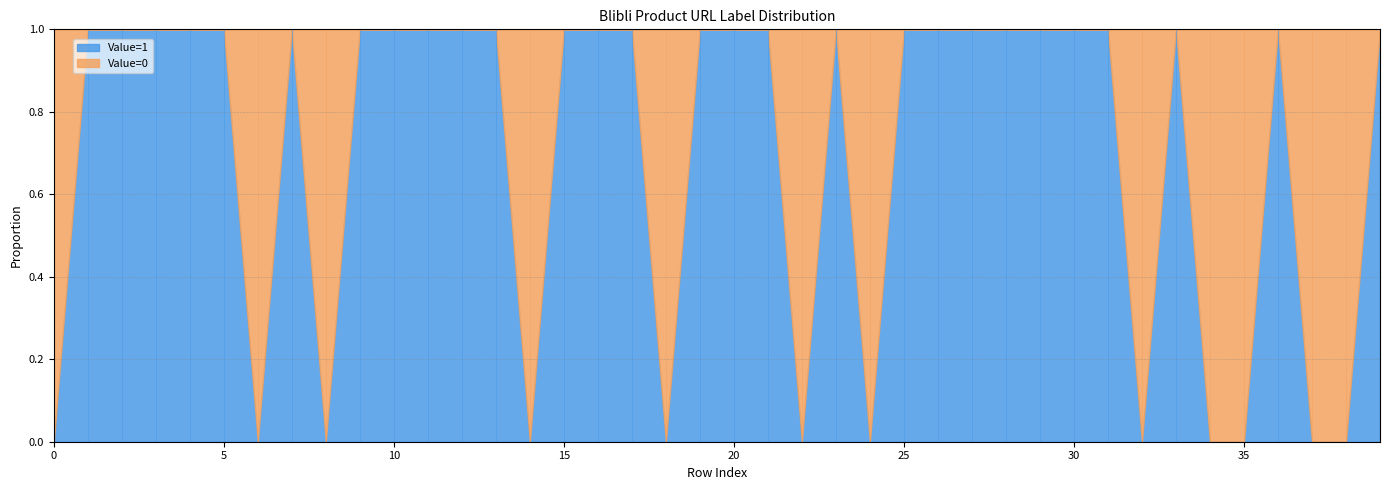

After their last crossing, which series has the higher values: Value=1 or Value=0?

Value=1